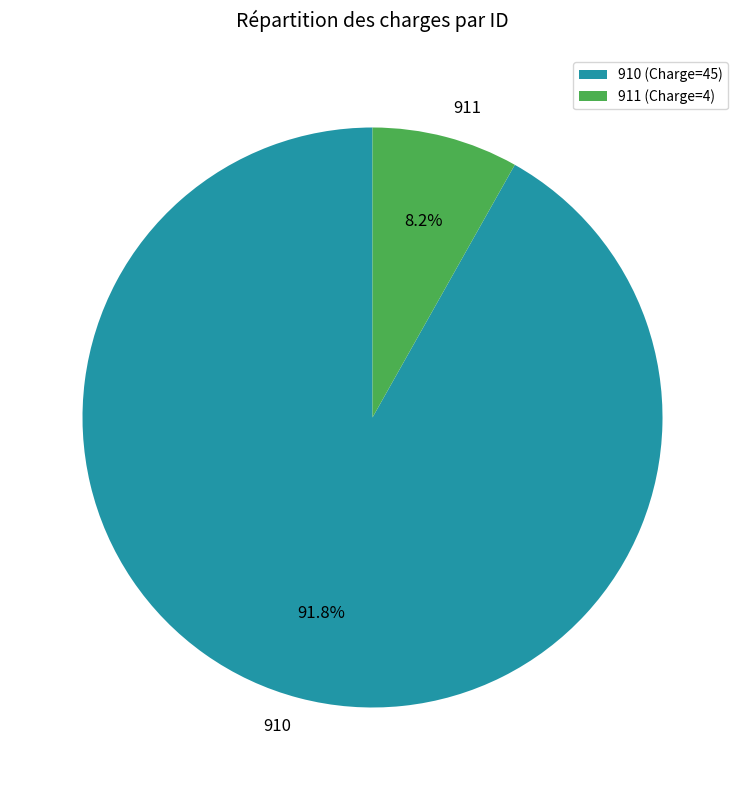

Count the number of slices in the pie.

2